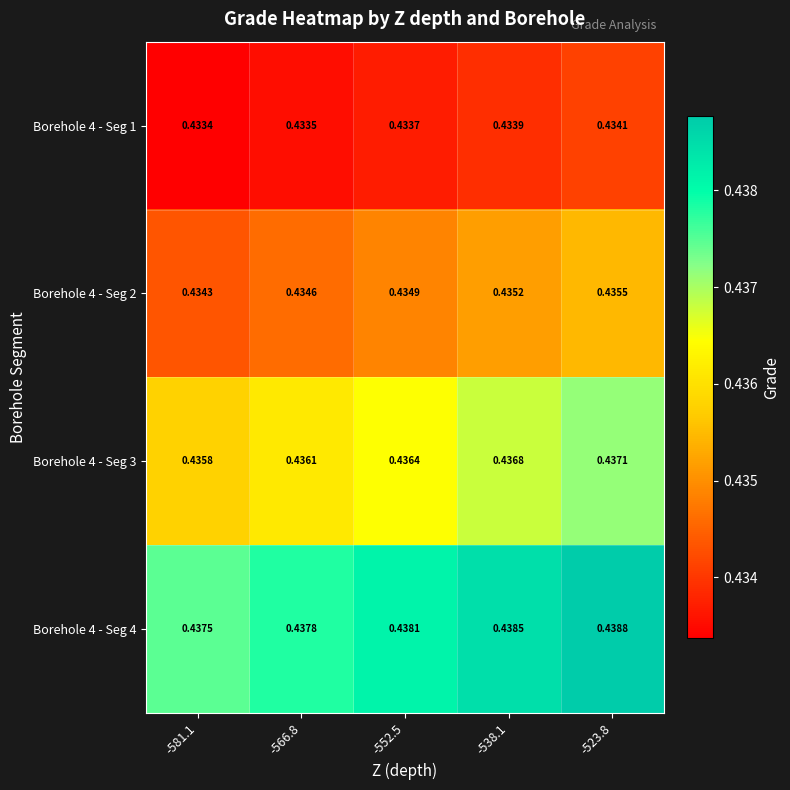

Is the value of Borehole 4 - Seg 4 at -552.5 greater than the value of Borehole 4 - Seg 2 at -552.5?

Yes